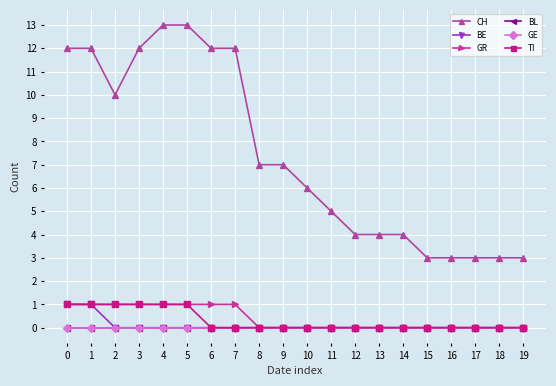

Does the chart have visible grid lines?

Yes